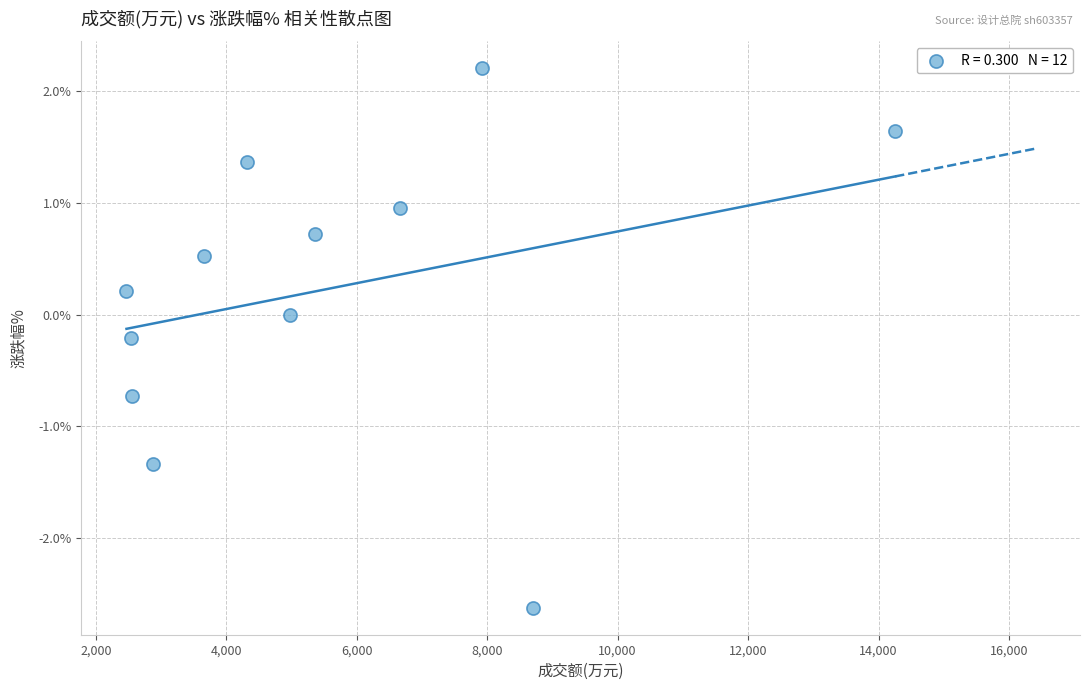

What is the range of Y values (max minus min)?

4.8